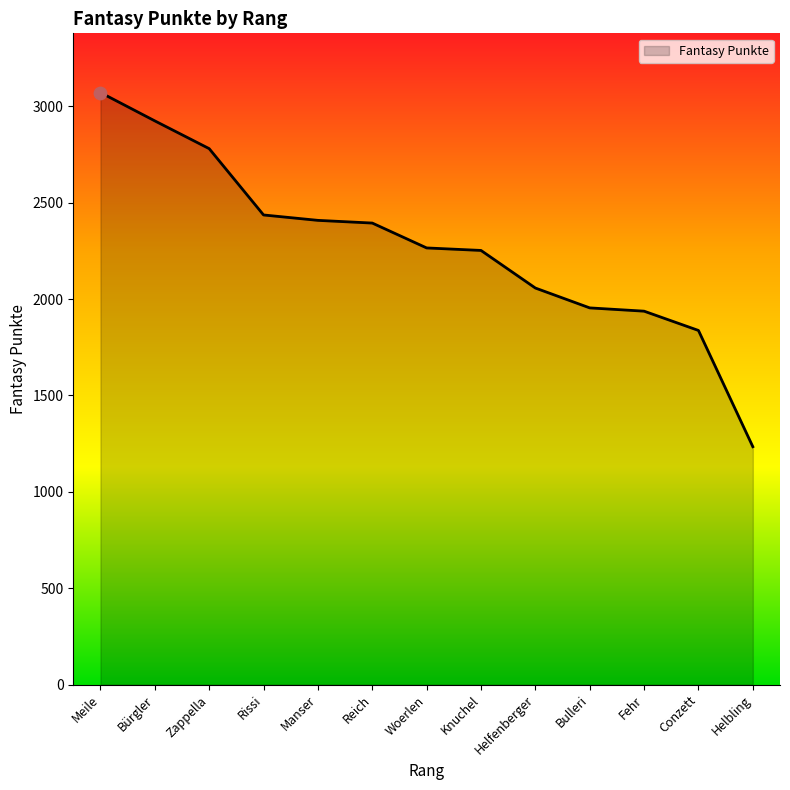

Approximately how many times larger is the value at Knuchel compared to Manser?

0.9